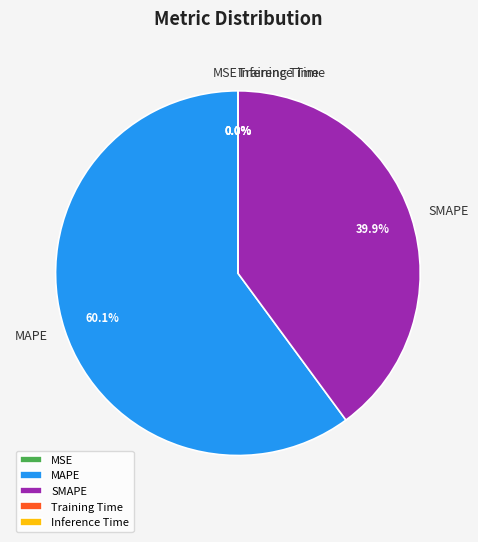

To the nearest percent, what is the difference between the largest and smallest slice percentages?

60%